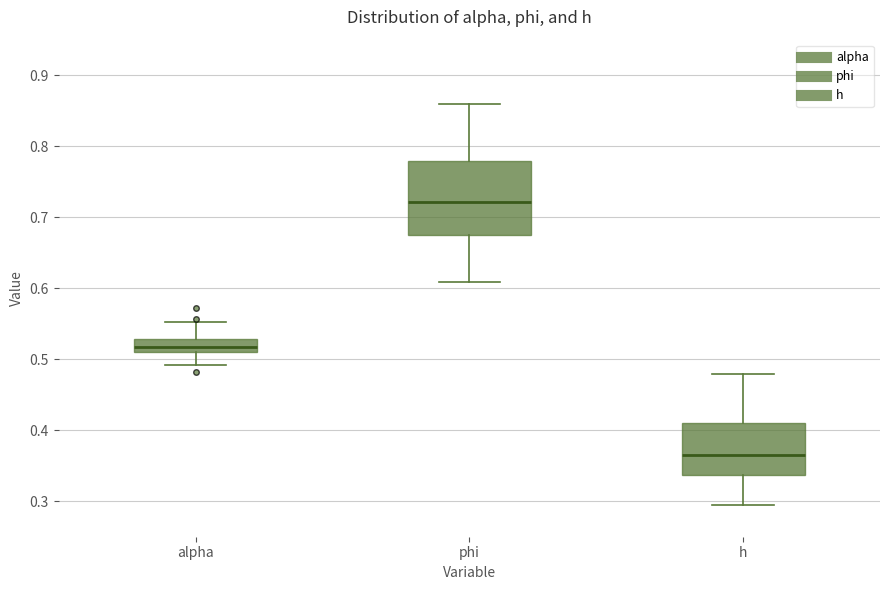

Which box has the lowest median line?

h